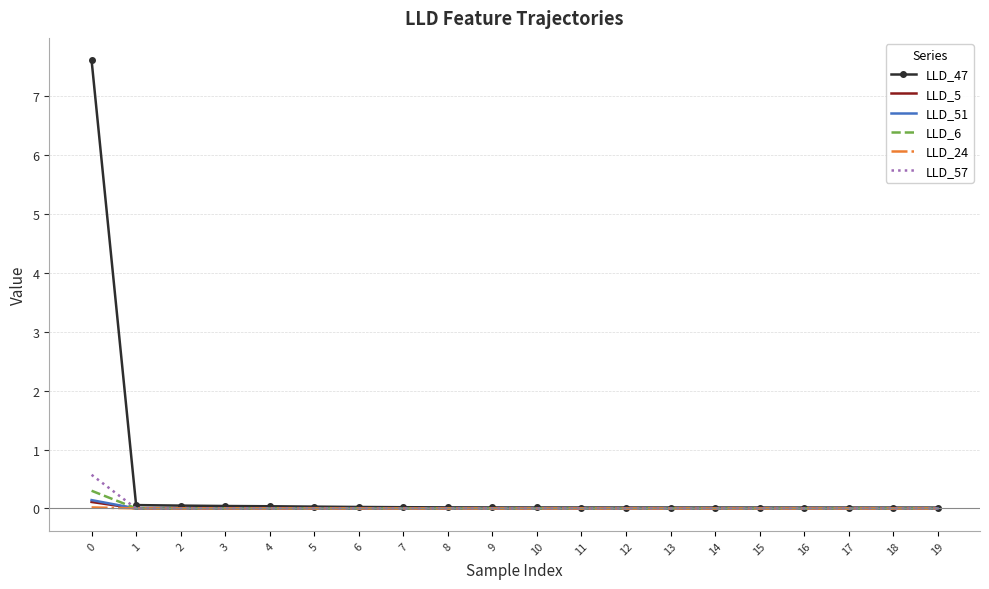

The value of LLD_47 at 0 is 7.6. True or false?

True